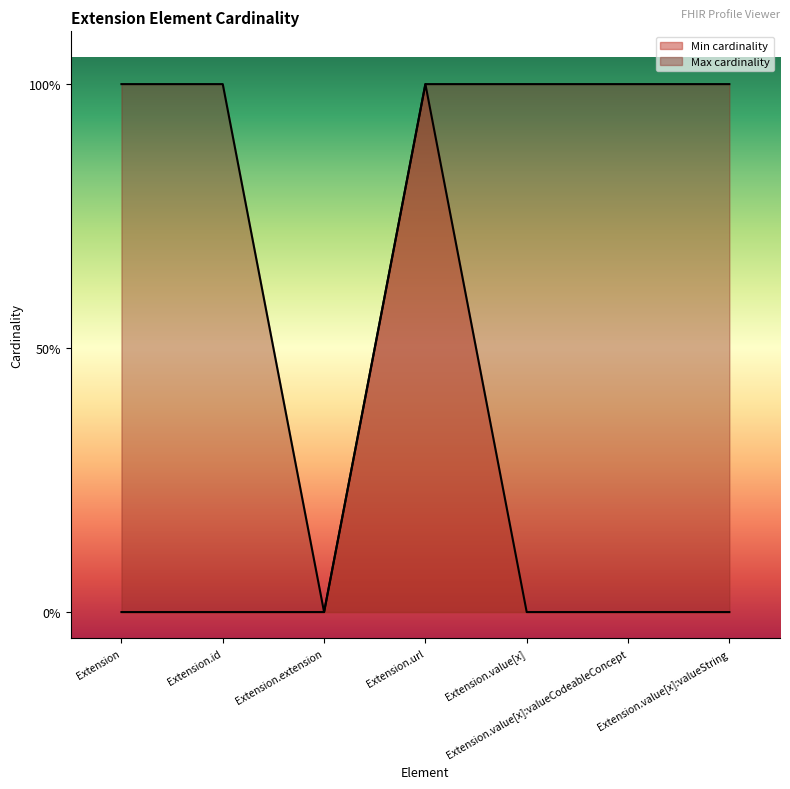

The value of Max at Extension.value[x]:valueCodeableConcept is 0. True or false?

False